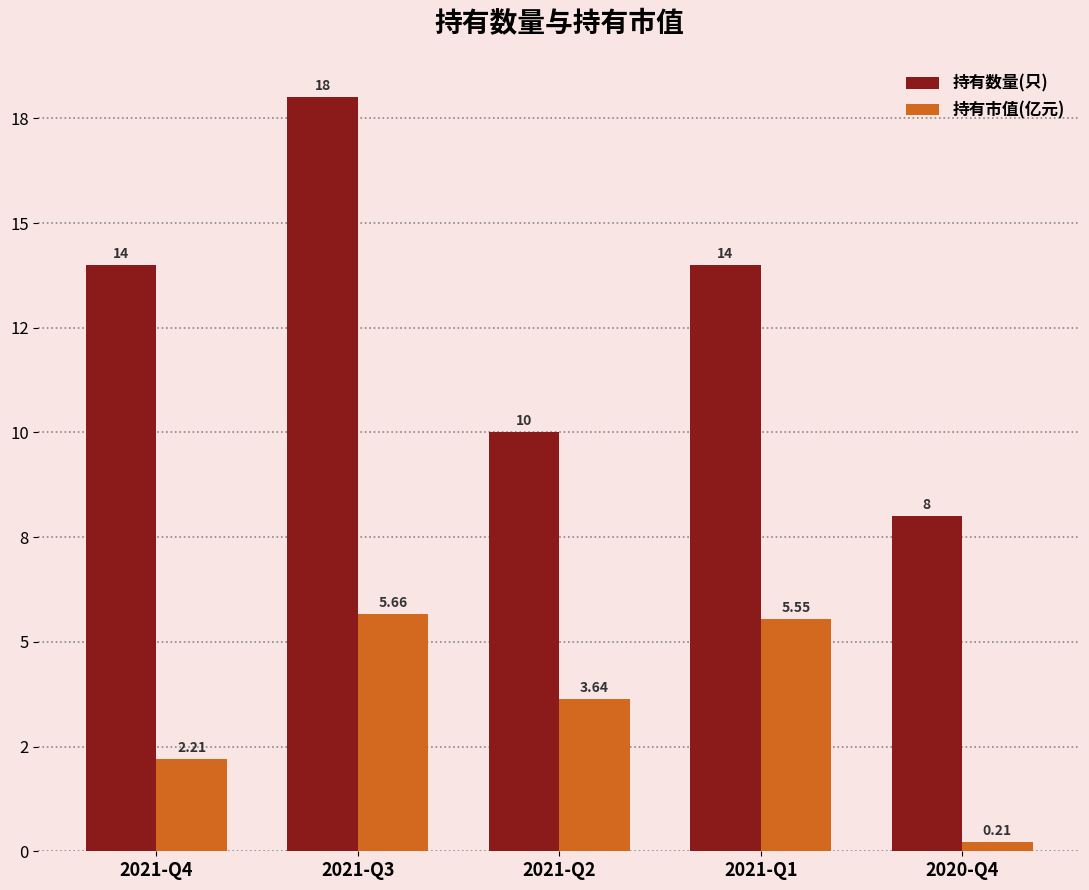

At which label does 持有市值(亿元) first exceed 3?

2021-Q3